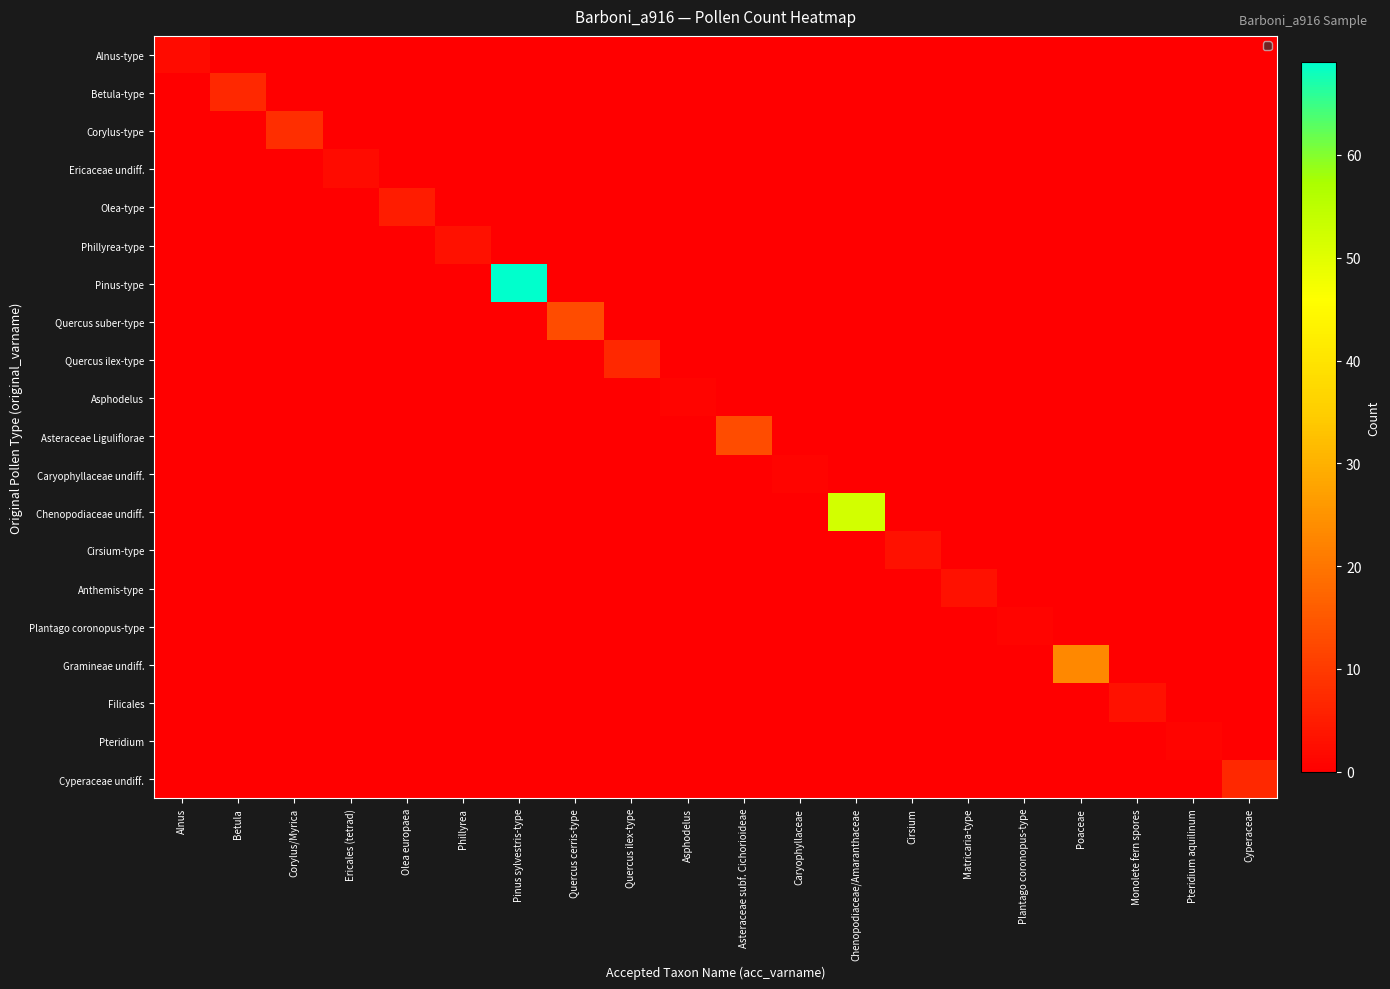

Rank the series at Monolete fern spores from lowest to highest value.

Alnus-type, Betula-type, Corylus-type, Ericaceae undiff., Olea-type, Phillyrea-type, Pinus-type, Quercus suber-type, Quercus ilex-type, Asphodelus, Asteraceae Liguliflorae, Caryophyllaceae undiff., Chenopodiaceae undiff., Cirsium-type, Anthemis-type, Plantago coronopus-type, Gramineae undiff., Pteridium, Cyperaceae undiff., Filicales